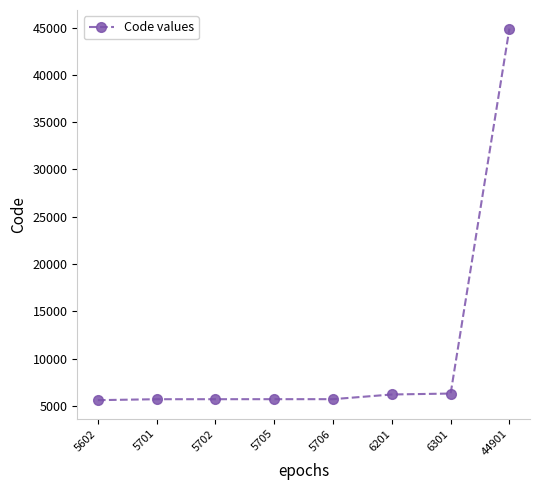

What is the average value?

10727